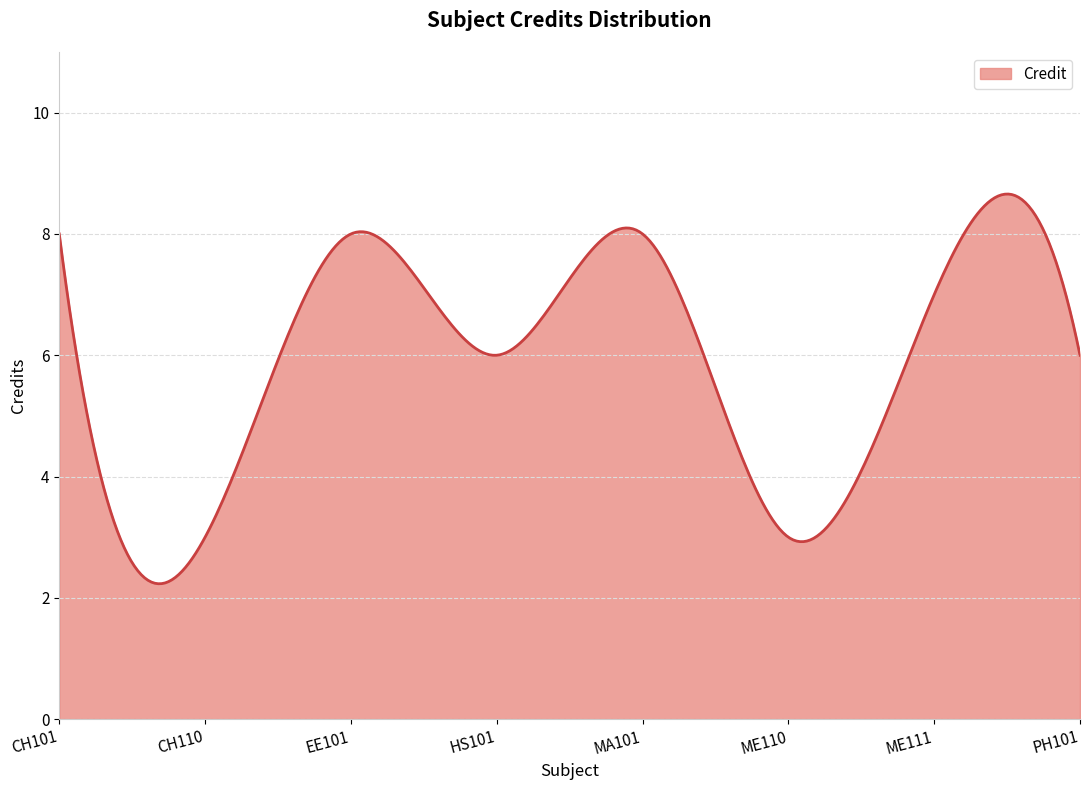

What is the smallest value displayed?

2.2